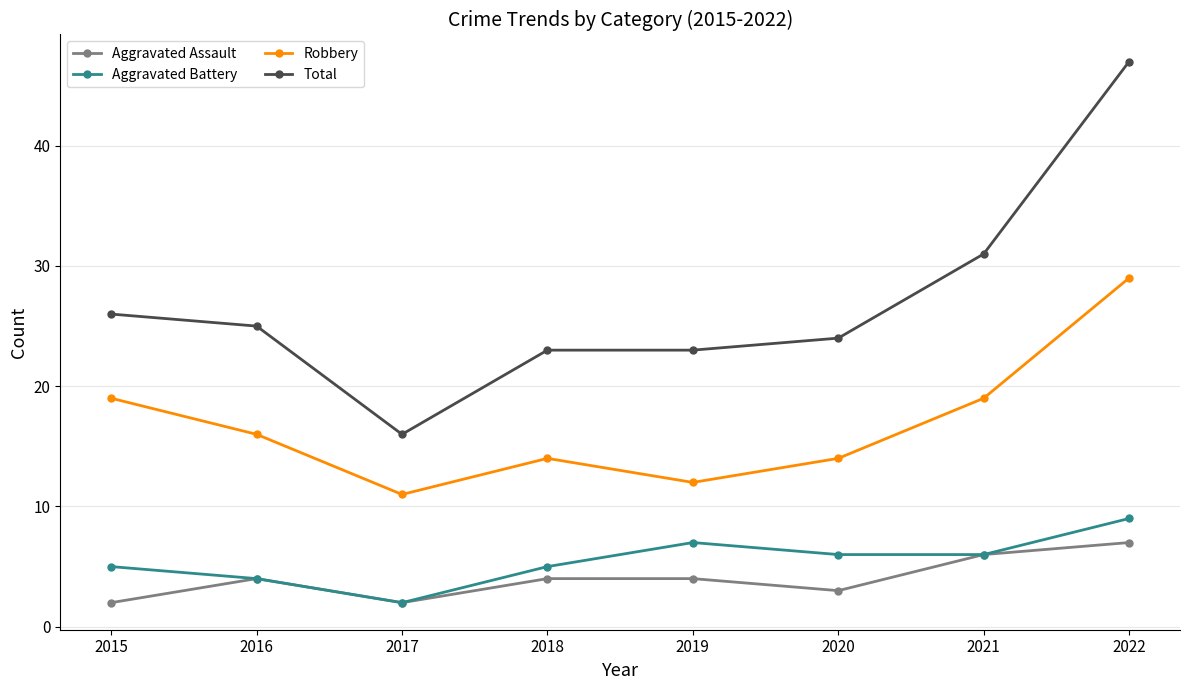

Is the value of Total at 2020 greater than the value of Robbery at 2019?

Yes